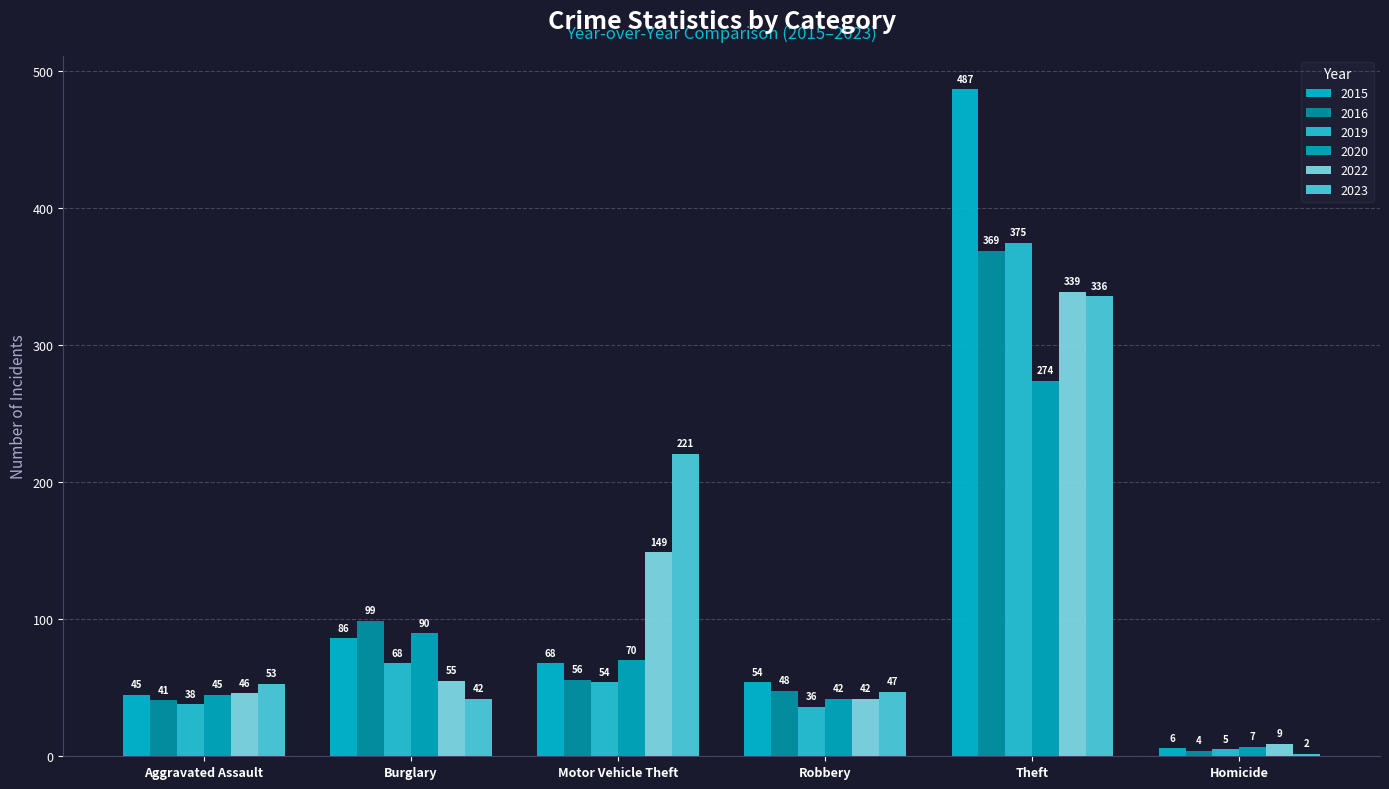

The 2020 series shows 70 at Motor Vehicle Theft. True or false?

True